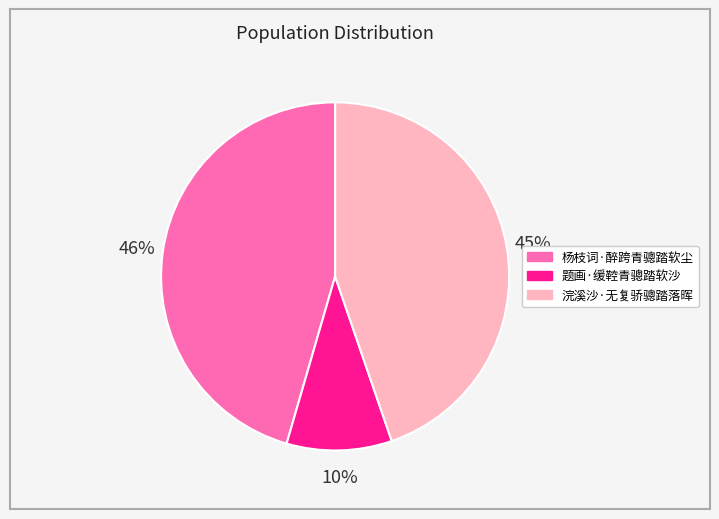

Is the sum of 浣溪沙·无复骄骢踏落晖 and 杨枝词·醉跨青骢踏软尘 greater than half?

Yes